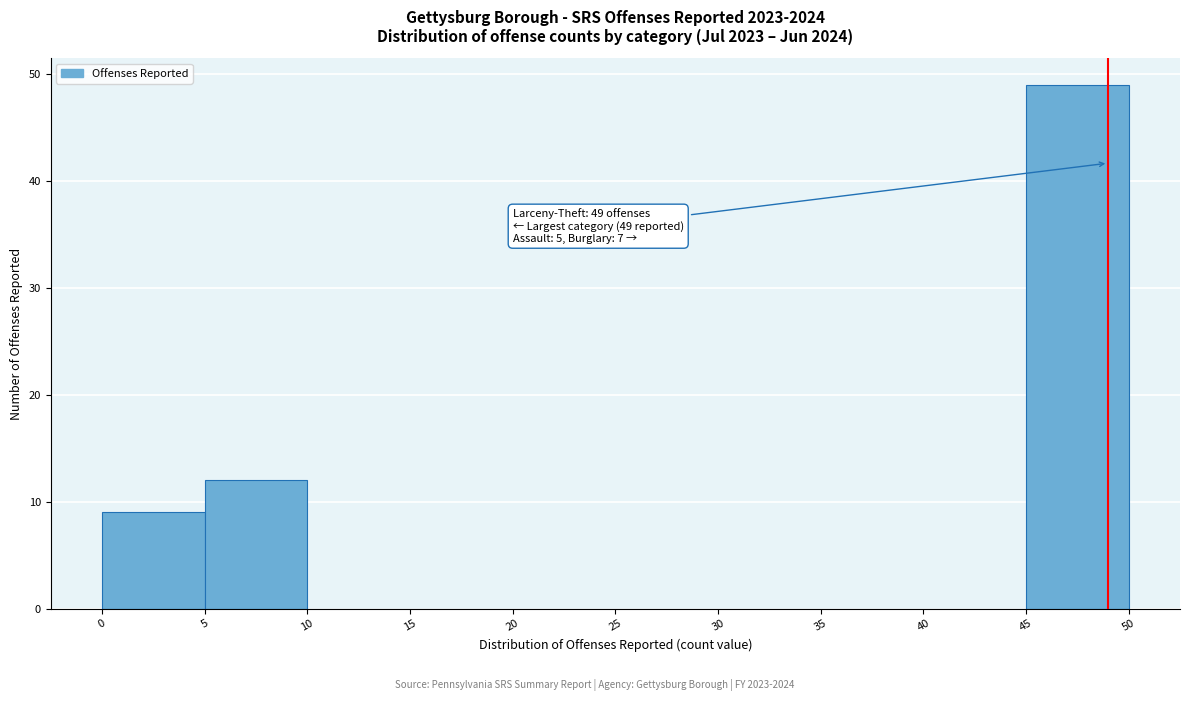

Over which range of the x-axis is the bar tallest?

45 to 50